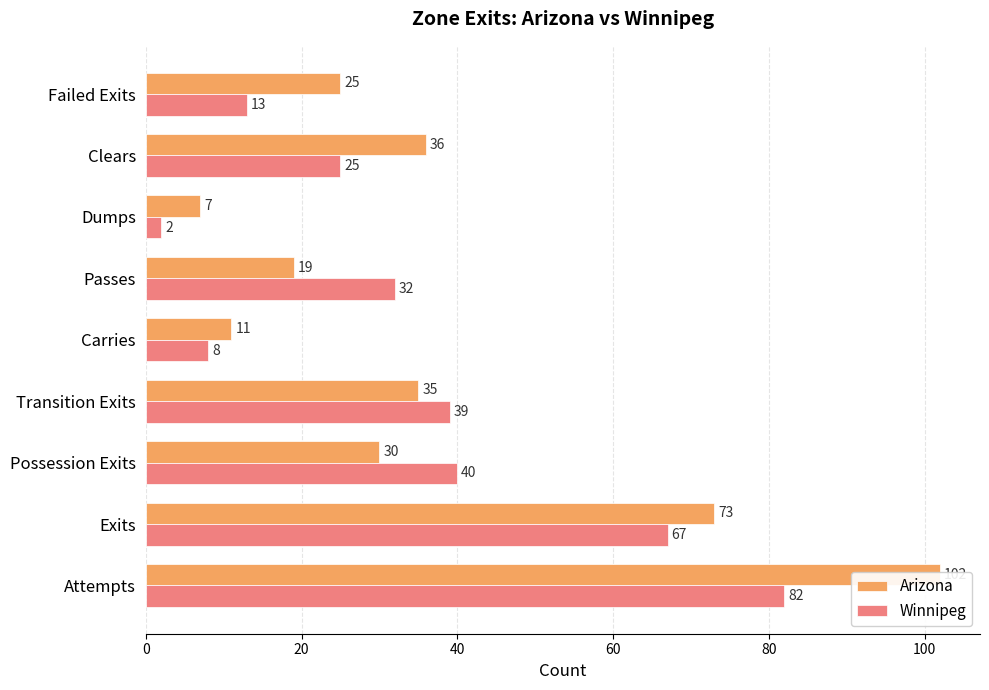

What is the sum of all Winnipeg values?

308